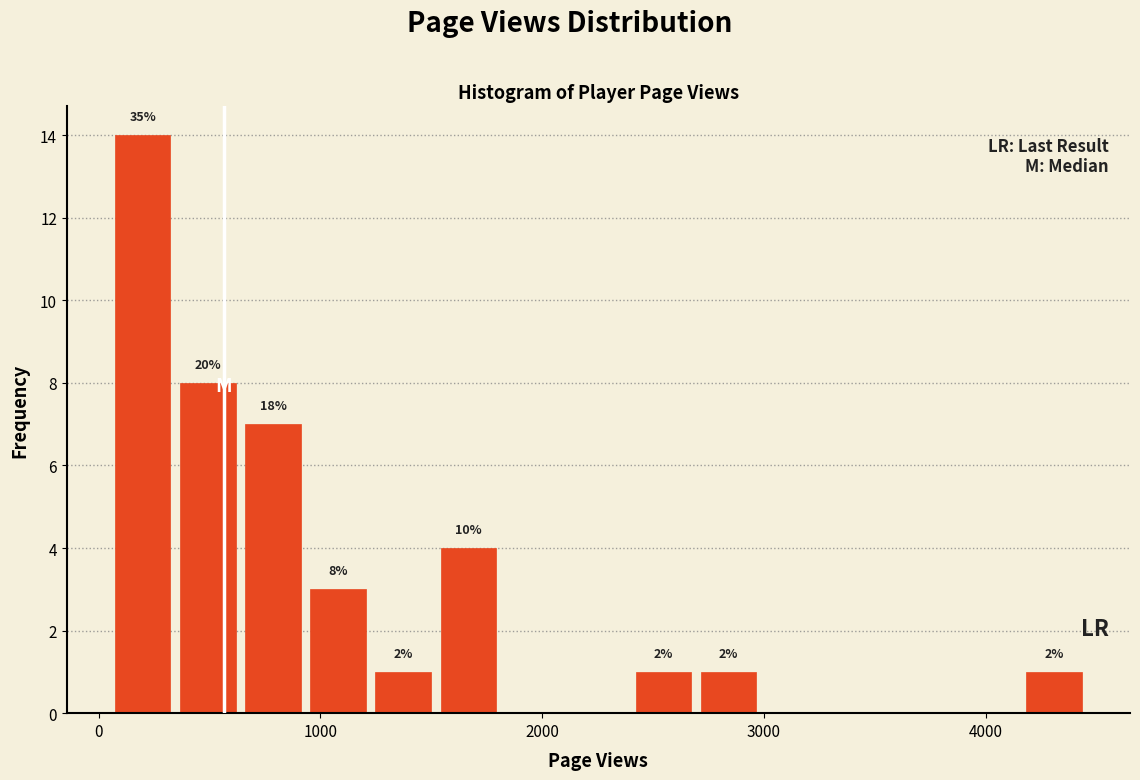

Read against the x-axis, roughly where is the centre of the tallest bar?

200